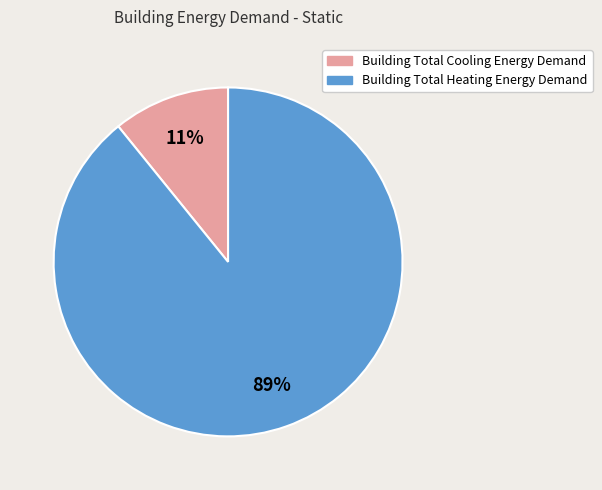

To the nearest percent, what is the difference between the largest and smallest slice percentages?

78%